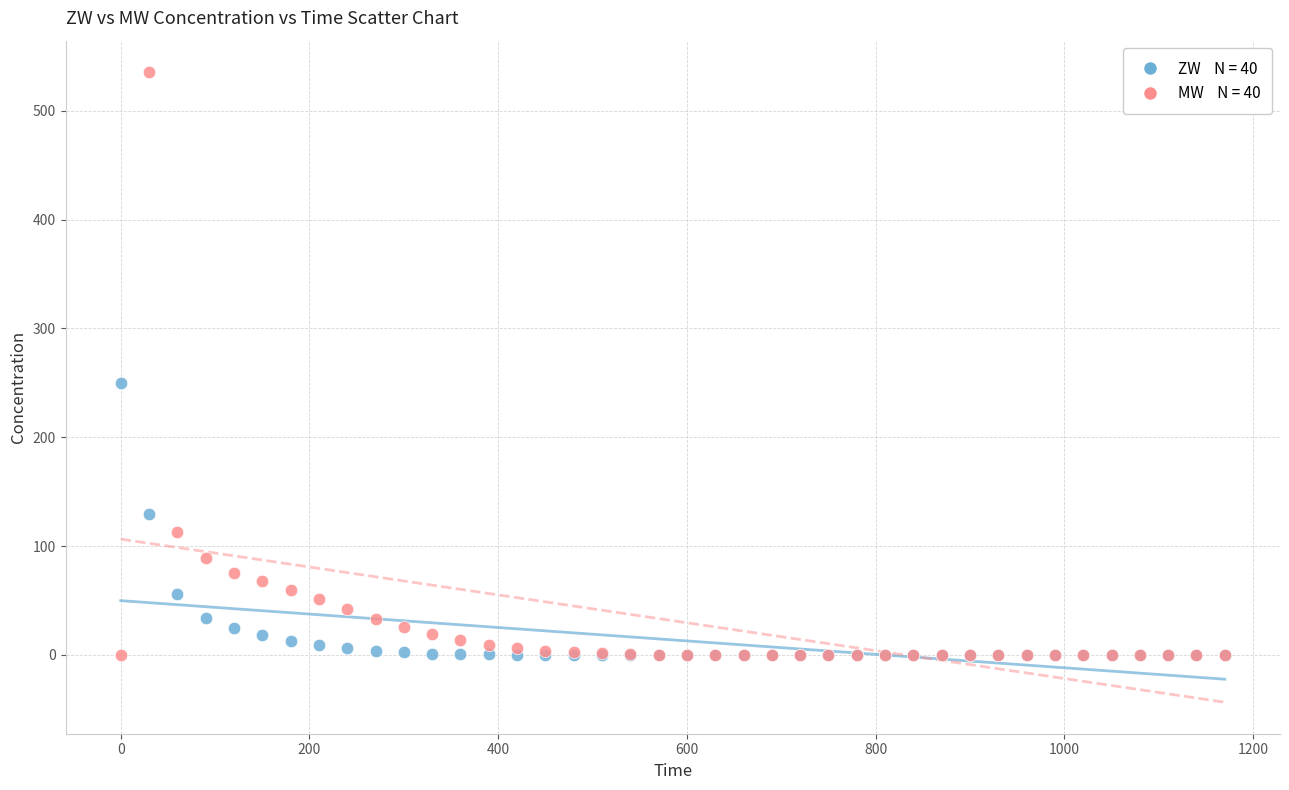

Across all series, what Y value is closest to 267?

250.0